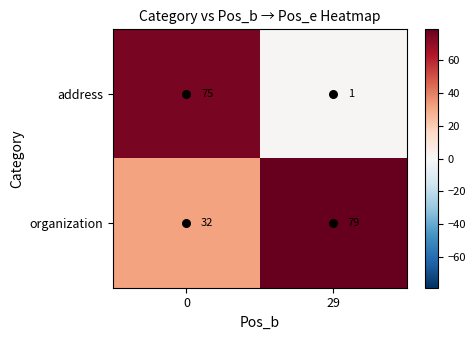

What is the total value across all series at 29?

80